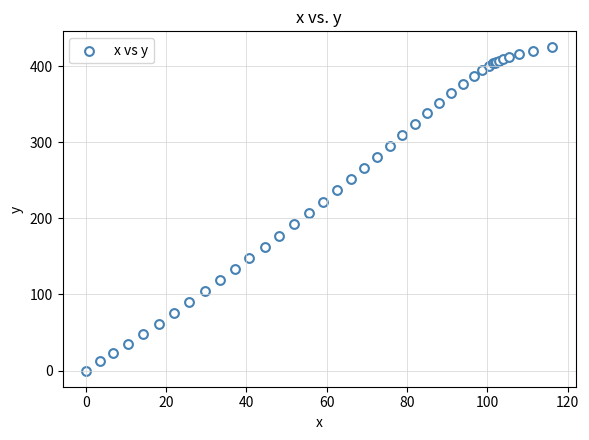

What Y value in the scatter plot is closest to 212?

207.1